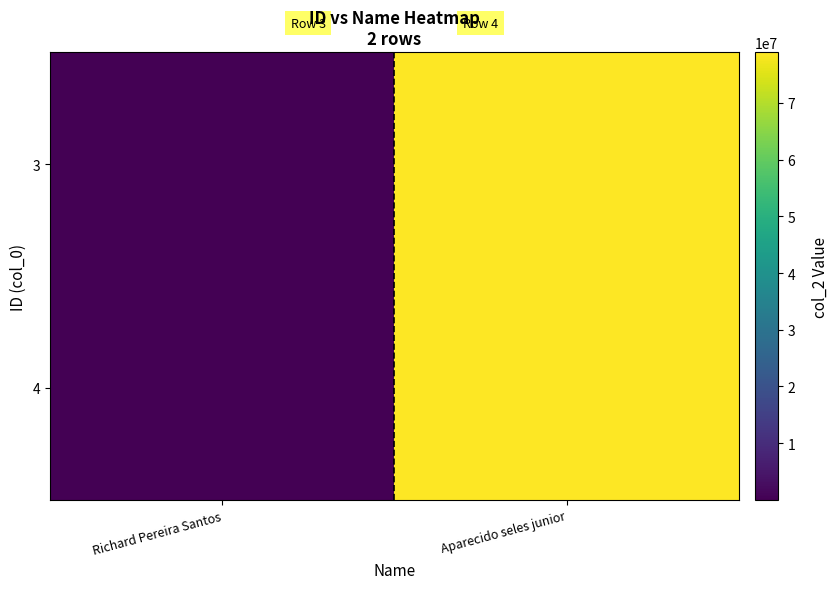

Reading right to left, transcribe all the data shown in this chart.

3: Aparecido seles junior=78947894	Richard Pereira Santos=6673
4: Aparecido seles junior=78947894	Richard Pereira Santos=6673